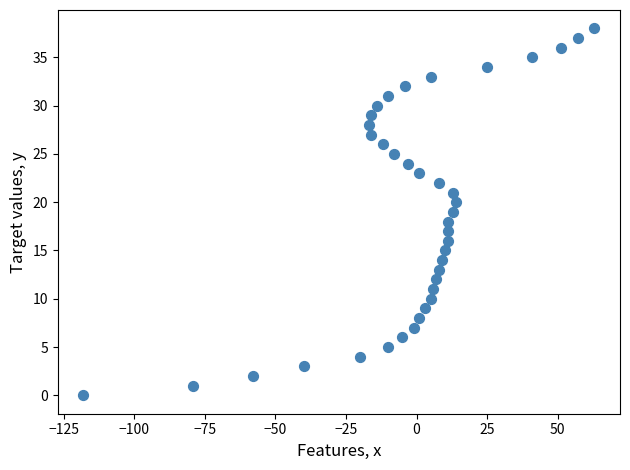

What is the range of Y values (max minus min)?

38